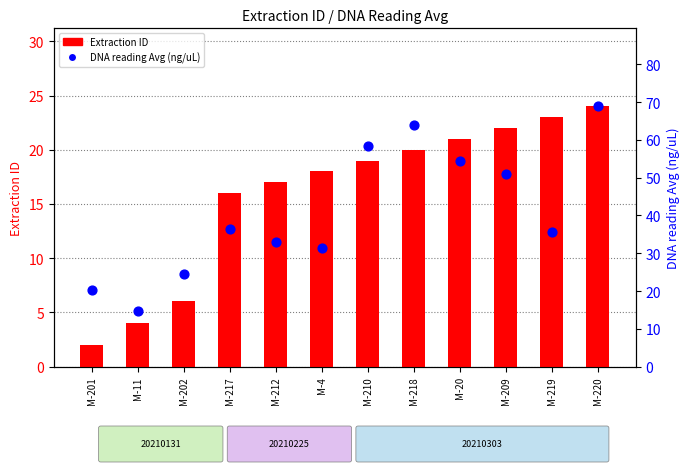

Which series has the largest Y range (max minus min)?

DNA reading Avg (ng/uL)